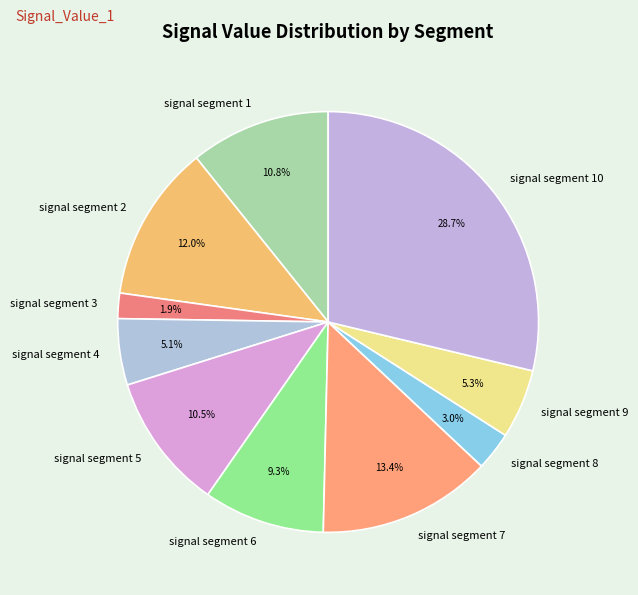

How many slices are in this pie chart?

10